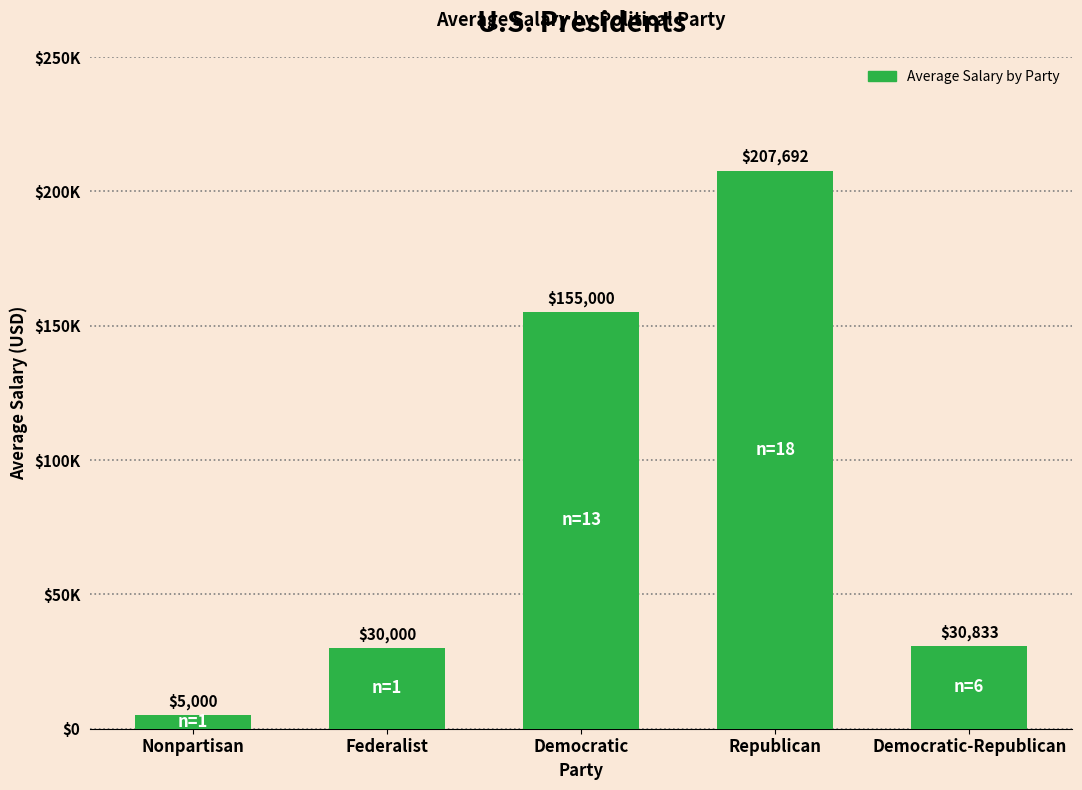

At which category does the chart reach its peak across all series?

Republican